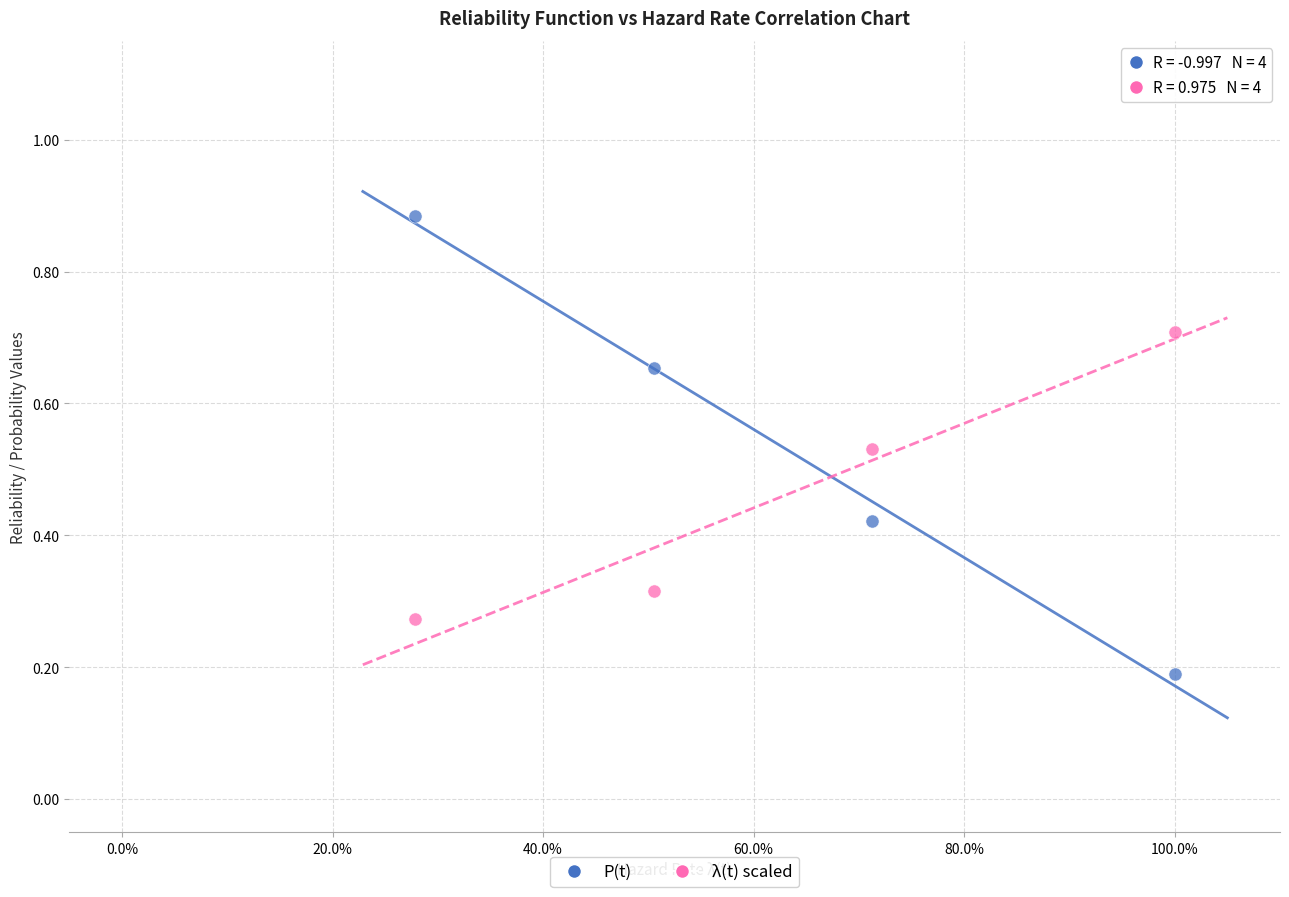

Across all data points, what is the average X value?

0.6